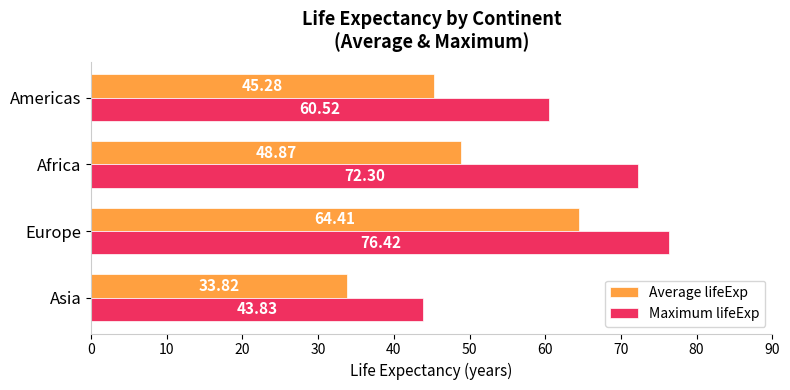

Rank the series by their average value, from lowest to highest.

Average lifeExp, Maximum lifeExp